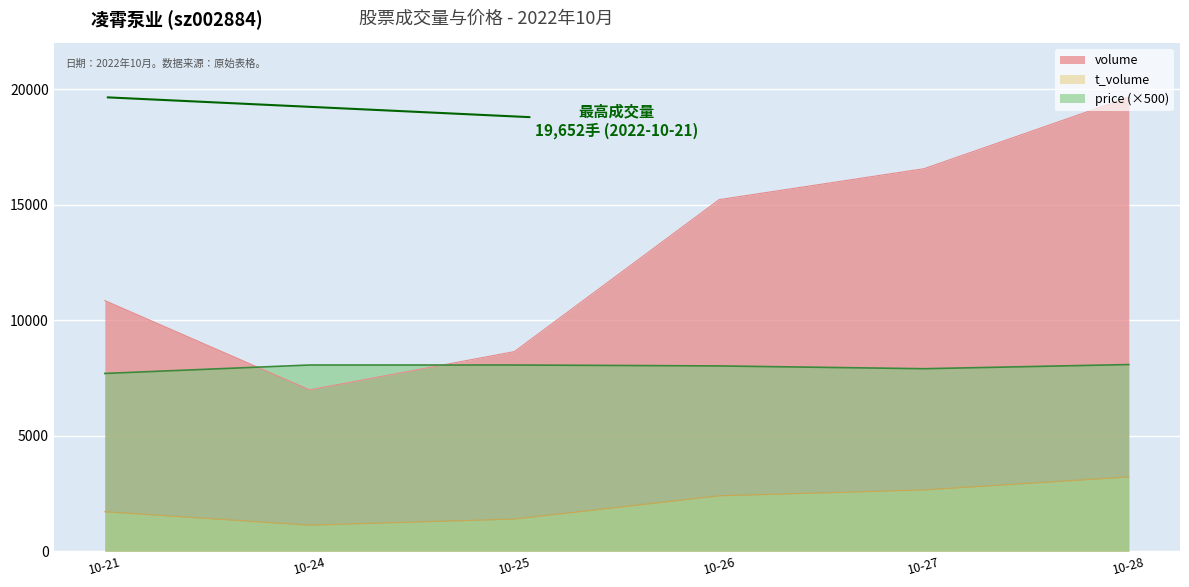

Count the volume values in the range 8641 to 16558.

4